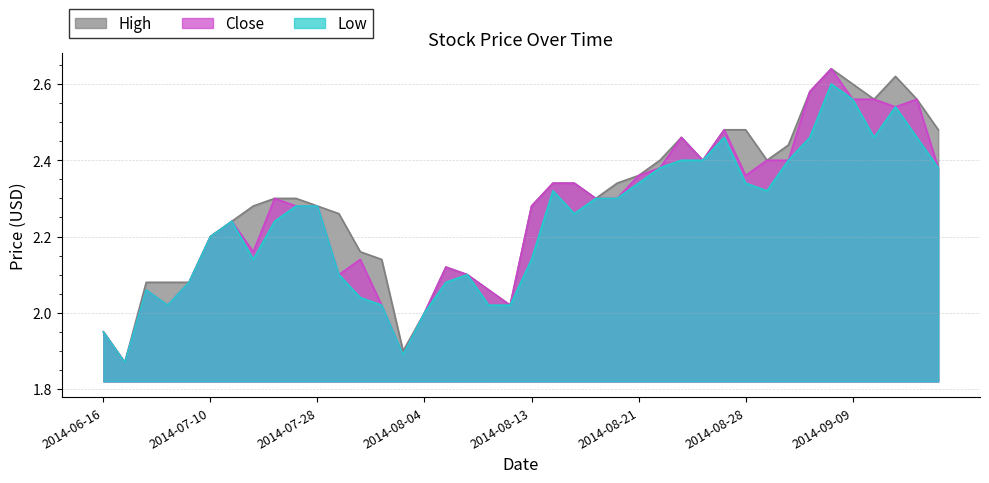

What is the minimum value shown in the chart?

1.9